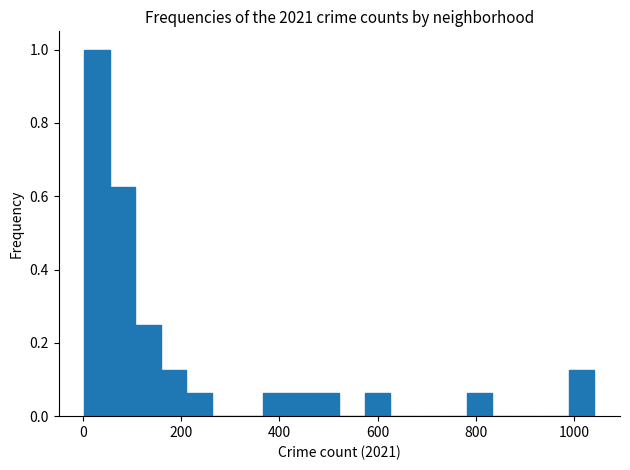

Around what value on the x-axis is the tallest bar? Give the approximate position of its centre, as read against the axis.

20